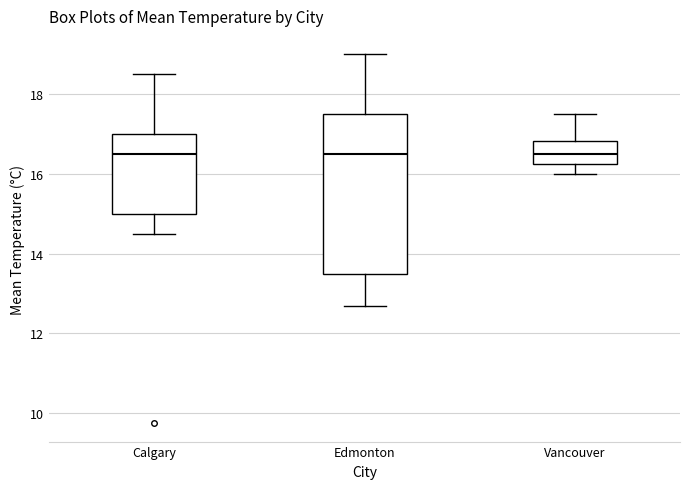

Reading left to right, transcribe this box plot: for each box, give where its median line is, the range the box spans, and where its two whiskers end, as read against the y-axis. The values are not printed on the chart, so give them approximately, as read against the axis.

Calgary: median 16.6, box 15.0 to 17.0, whiskers 14.6 to 18.6
Edmonton: median 16.6, box 13.6 to 17.6, whiskers 12.8 to 19.0
Vancouver: median 16.6, box 16.2 to 16.8, whiskers 16.0 to 17.6